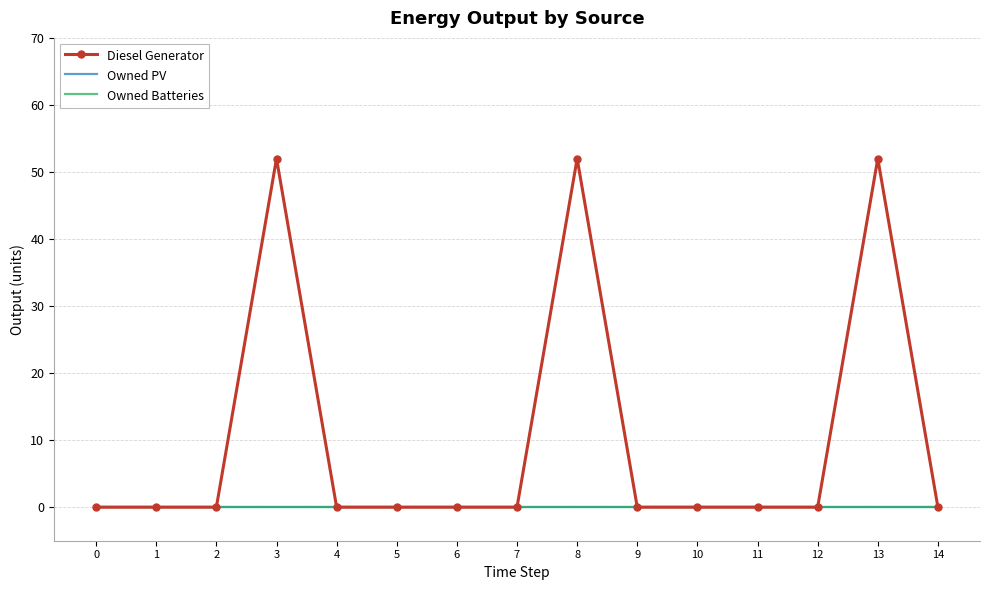

Reading right to left, extract all data points from this chart.

Diesel Generator: 0	52	0	0	0	0	52	0	0	0	0	52	0	0	0
Owned PV: 0	0	0	0	0	0	0	0	0	0	0	0	0	0	0
Owned Batteries: 0	0	0	0	0	0	0	0	0	0	0	0	0	0	0